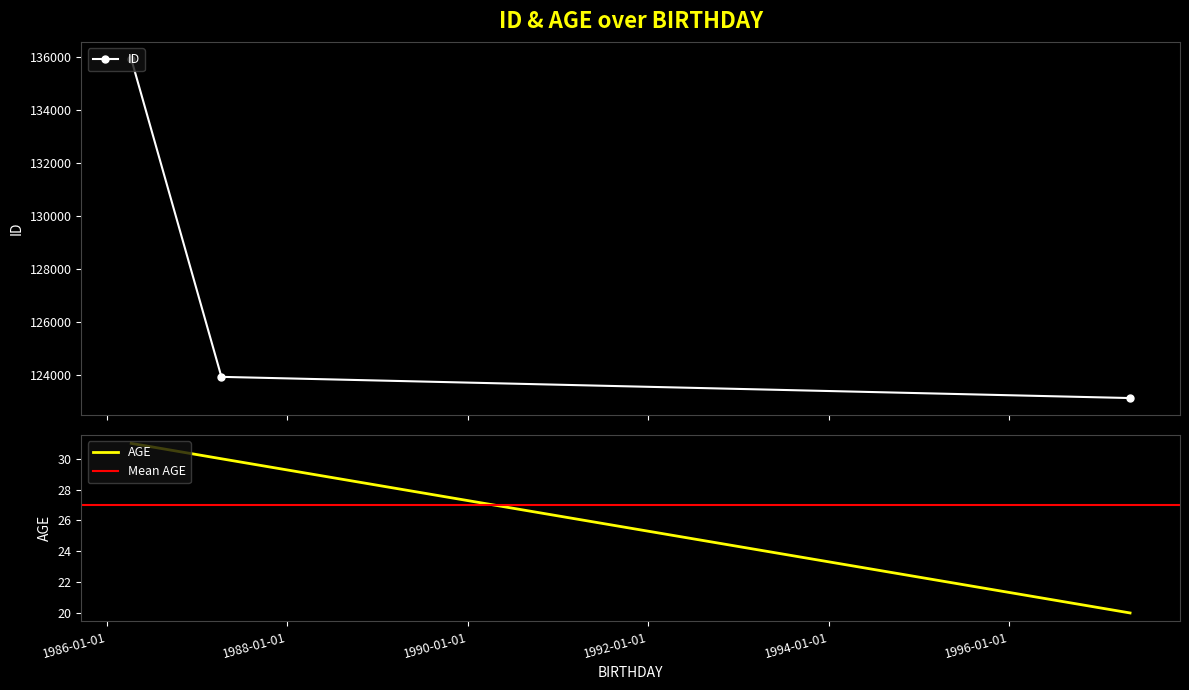

What is the minimum value for AGE?

20